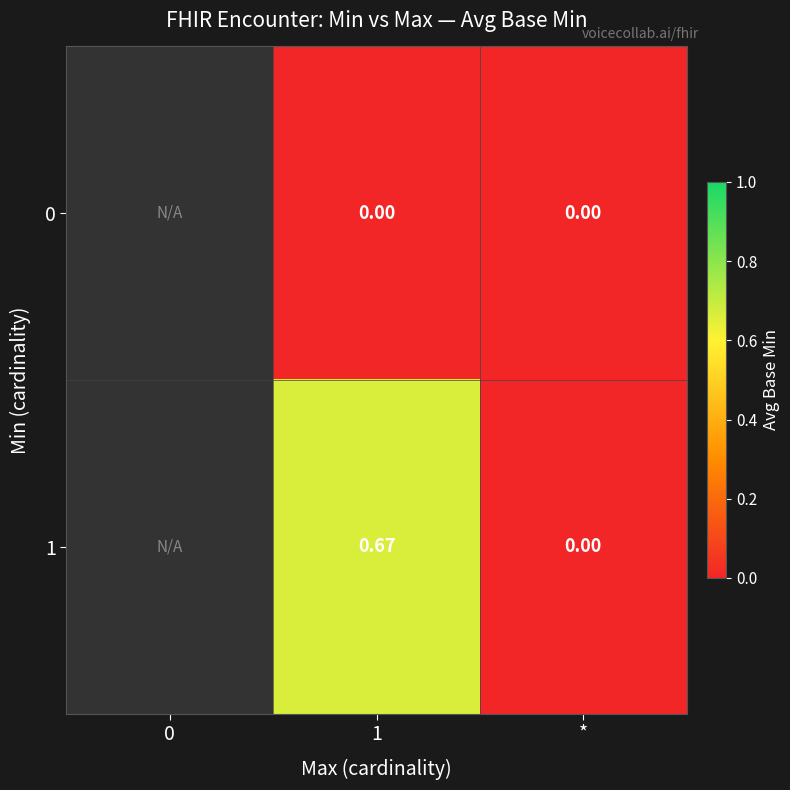

Is the value of 1 at 1 greater than the value of 0 at 1?

Yes